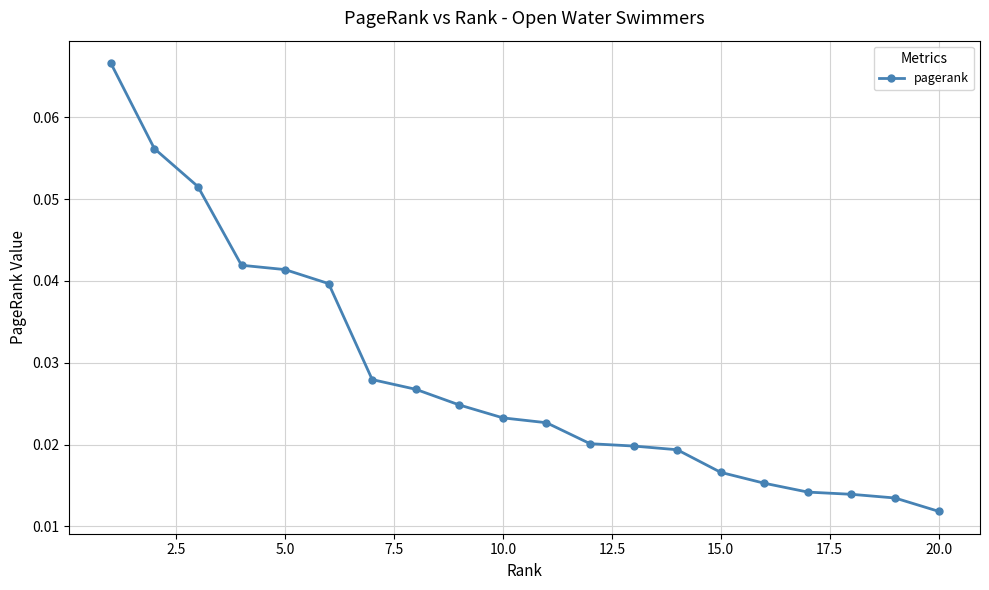

Count the values in the range 0 to 1.

20